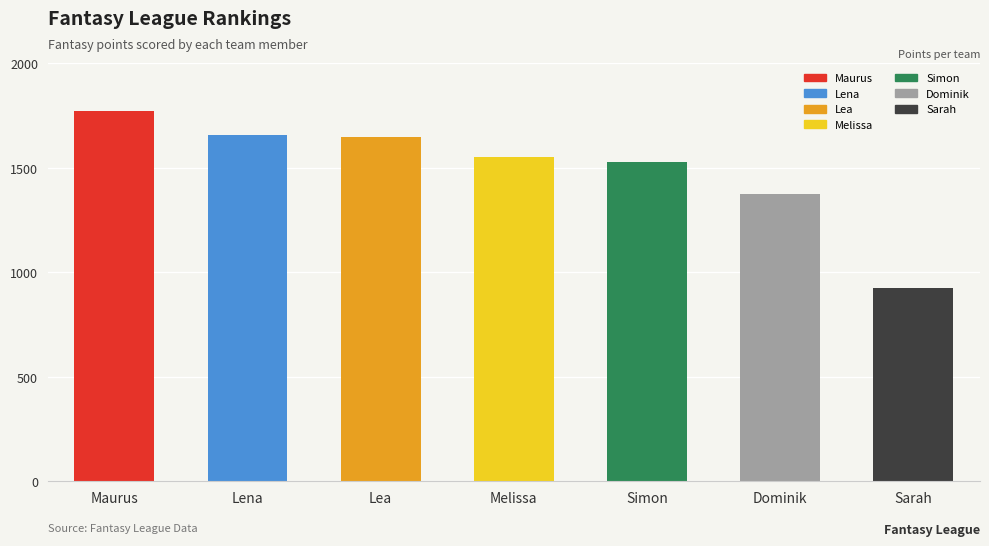

Is it true that the value at Lea is 1023?

False